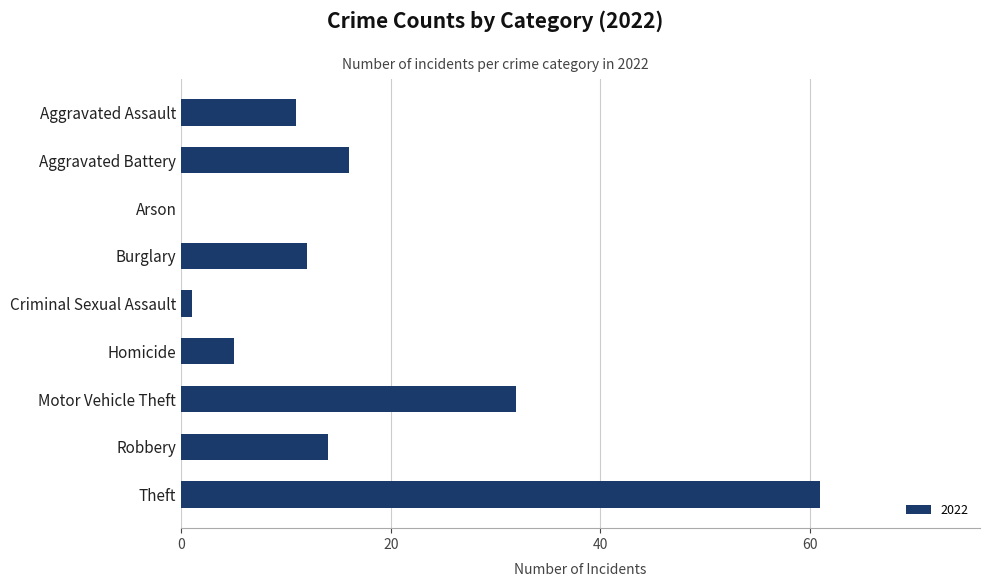

At which label is the value closest to 30?

Motor Vehicle Theft